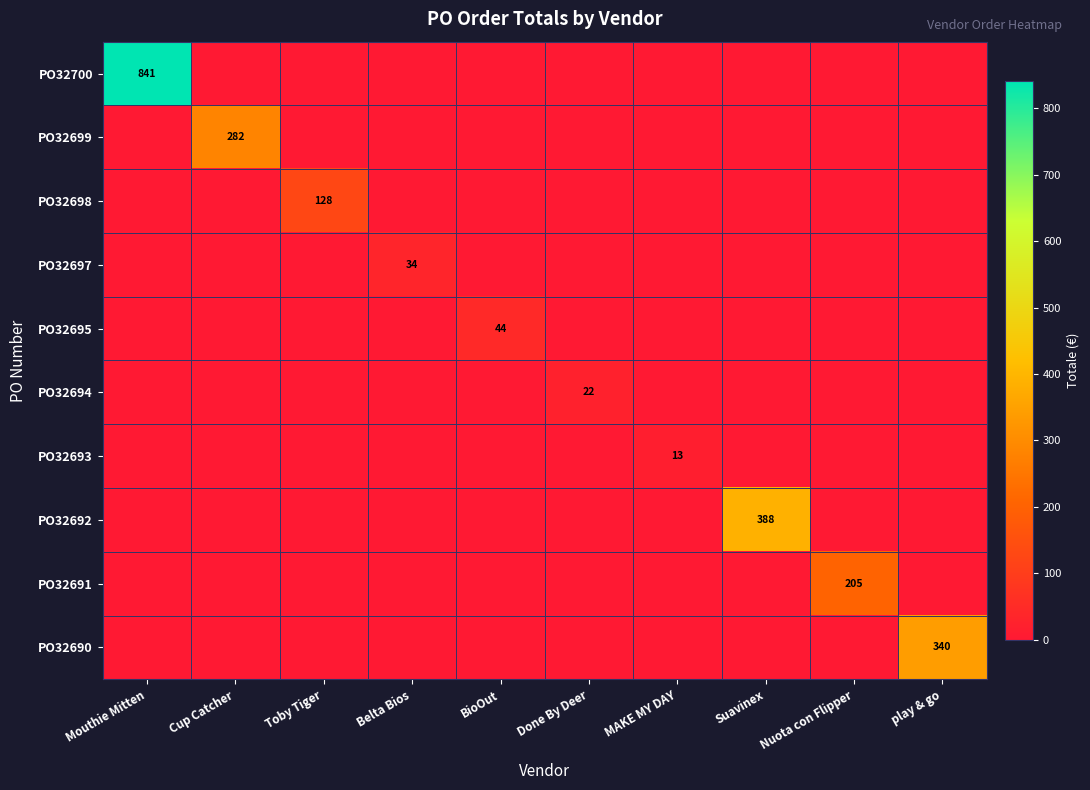

Which label corresponds to the smallest value in the chart?

Cup Catcher